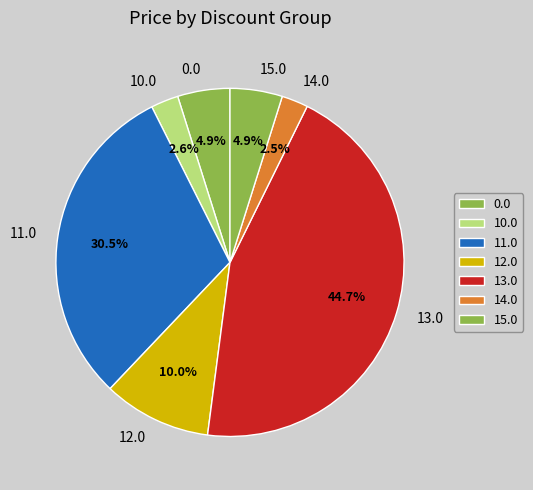

Which category has the biggest portion of the pie?

13.0